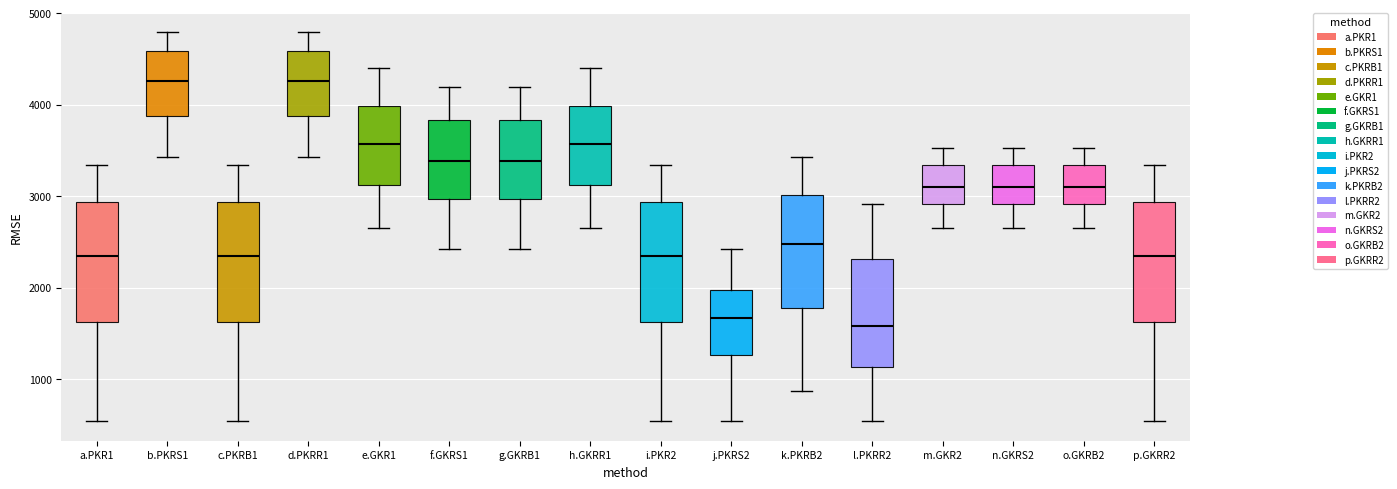

Reading left to right, transcribe this box plot: for each box, give where its median line is, the range the box spans, and where its two whiskers end, as read against the y-axis. The values are not printed on the chart, so give them approximately, as read against the axis.

a.PKR1: median 2300, box 1600 to 2900, whiskers 500 to 3300
b.PKRS1: median 4300, box 3900 to 4600, whiskers 3400 to 4800
c.PKRB1: median 2300, box 1600 to 2900, whiskers 500 to 3300
d.PKRR1: median 4300, box 3900 to 4600, whiskers 3400 to 4800
e.GKR1: median 3600, box 3100 to 4000, whiskers 2700 to 4400
f.GKRS1: median 3400, box 3000 to 3800, whiskers 2400 to 4200
g.GKRB1: median 3400, box 3000 to 3800, whiskers 2400 to 4200
h.GKRR1: median 3600, box 3100 to 4000, whiskers 2700 to 4400
i.PKR2: median 2300, box 1600 to 2900, whiskers 500 to 3300
j.PKRS2: median 1700, box 1300 to 2000, whiskers 500 to 2400
k.PKRB2: median 2500, box 1800 to 3000, whiskers 900 to 3400
l.PKRR2: median 1600, box 1100 to 2300, whiskers 500 to 2900
m.GKR2: median 3100, box 2900 to 3300, whiskers 2700 to 3500
n.GKRS2: median 3100, box 2900 to 3300, whiskers 2700 to 3500
o.GKRB2: median 3100, box 2900 to 3300, whiskers 2700 to 3500
p.GKRR2: median 2300, box 1600 to 2900, whiskers 500 to 3300